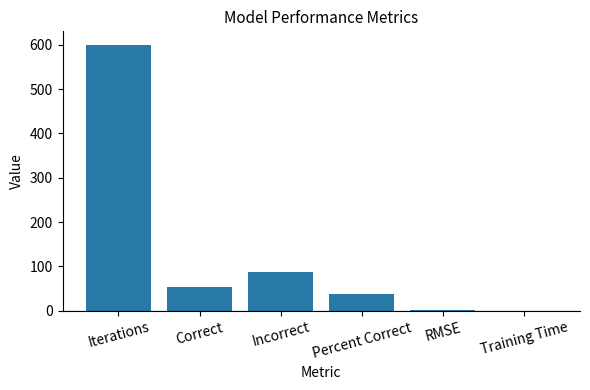

What is the change in value from Percent Correct to RMSE?

-36.1